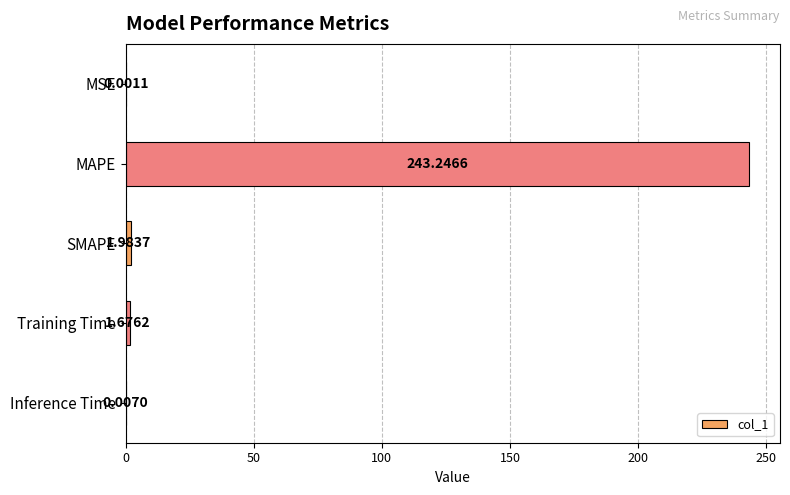

Which category has the highest value across all series?

MAPE